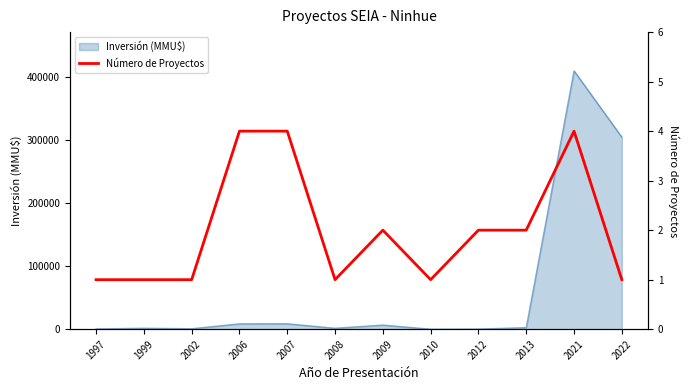

What is the minimum value shown in the chart?

1